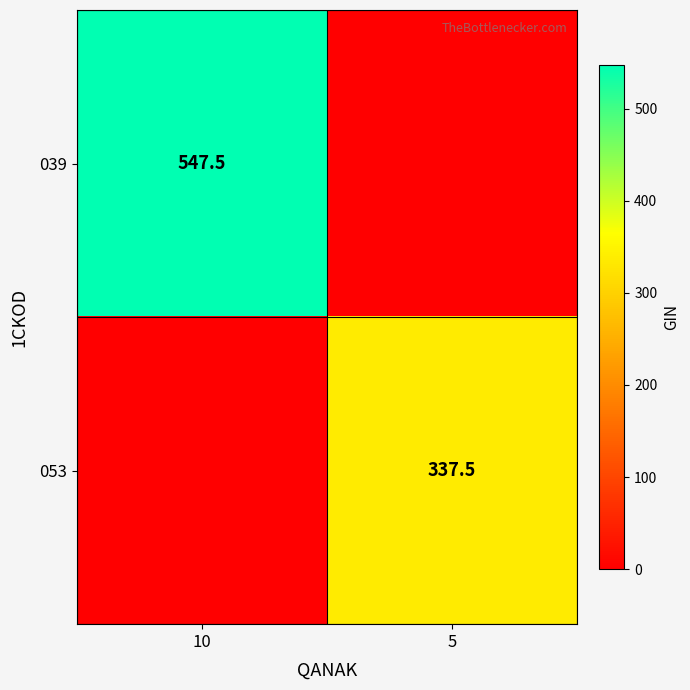

The value of 053 at 5 is 560.6. True or false?

False